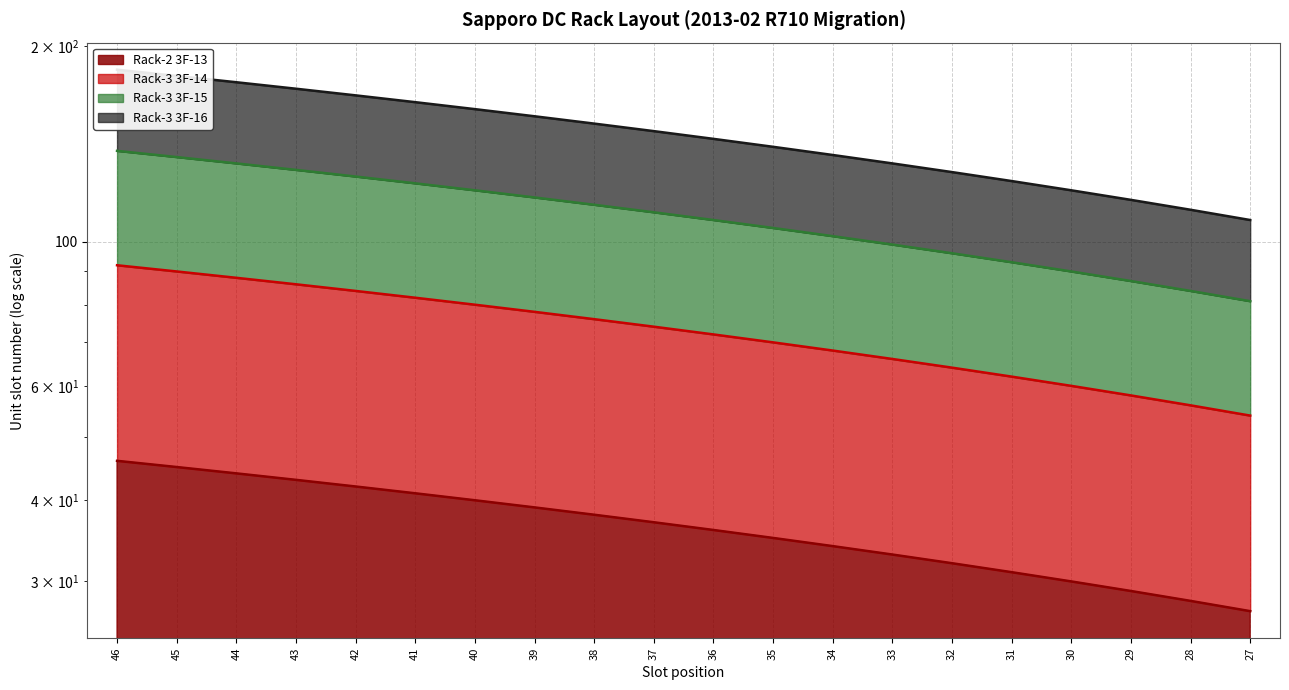

What is the spread (max minus min) of values at 30?

90